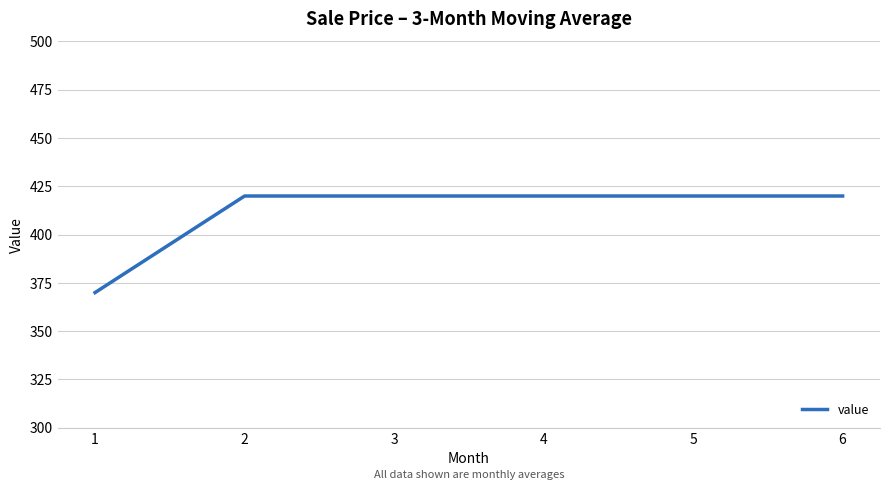

What value does the data have at 1, to the nearest 5?

370